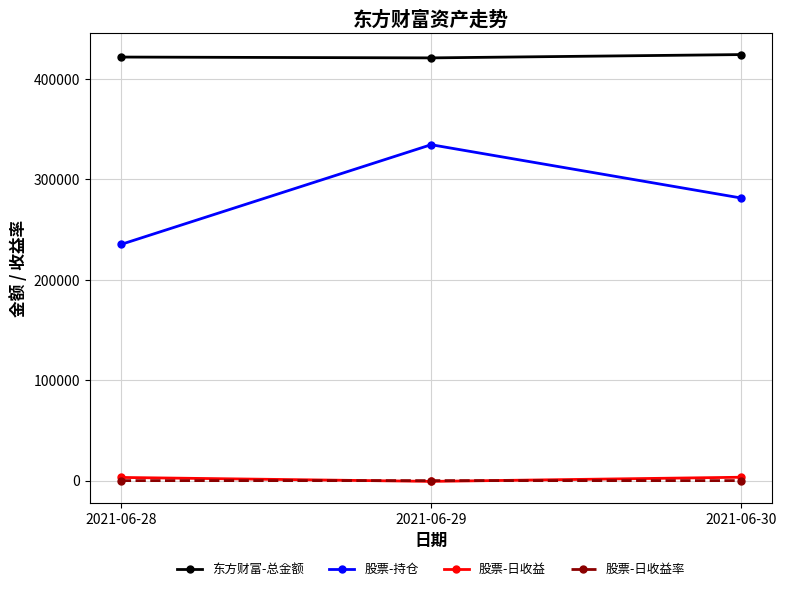

Does the chart have visible grid lines?

Yes